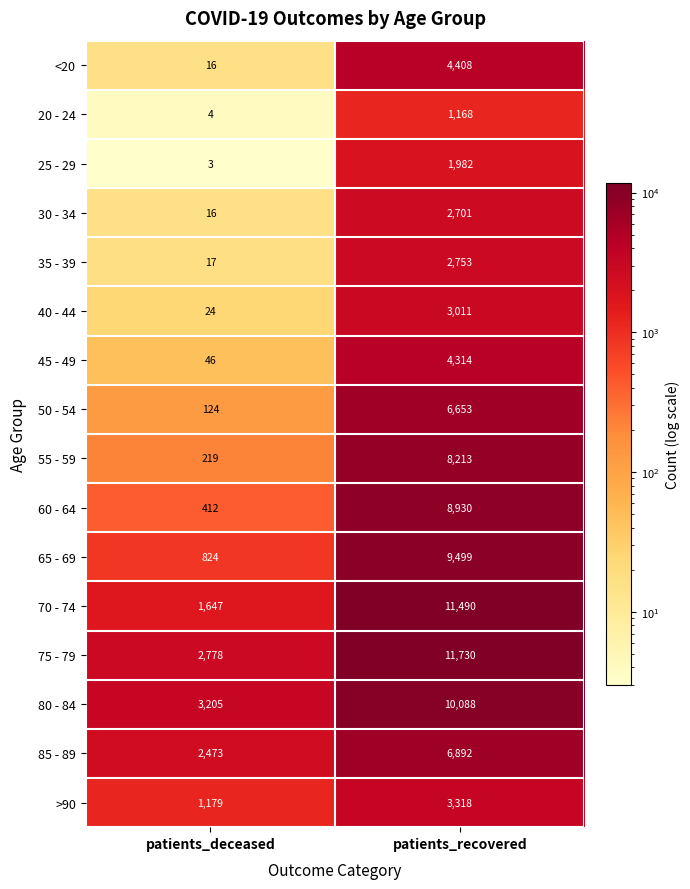

What is the average value of the <20 series?

2212